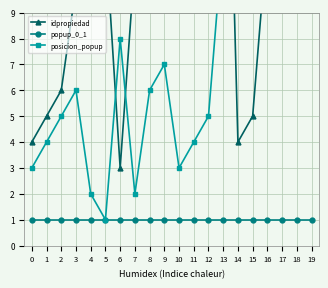

What are all the series names shown in the legend?

idpropiedad, popup_0_1, posicion_popup